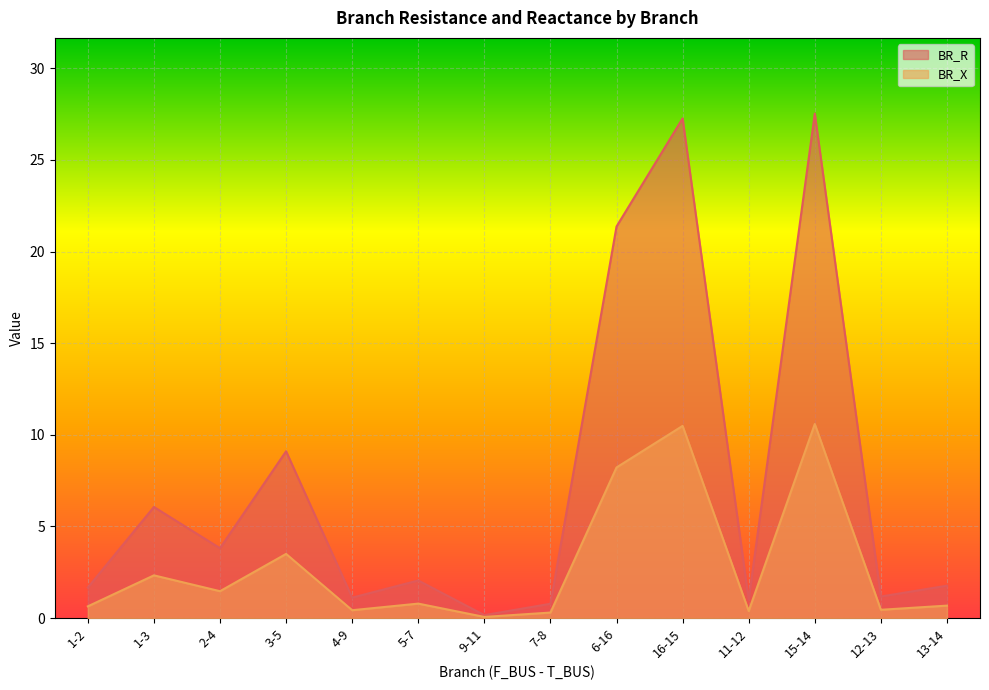

What position from the left is 3-5?

4